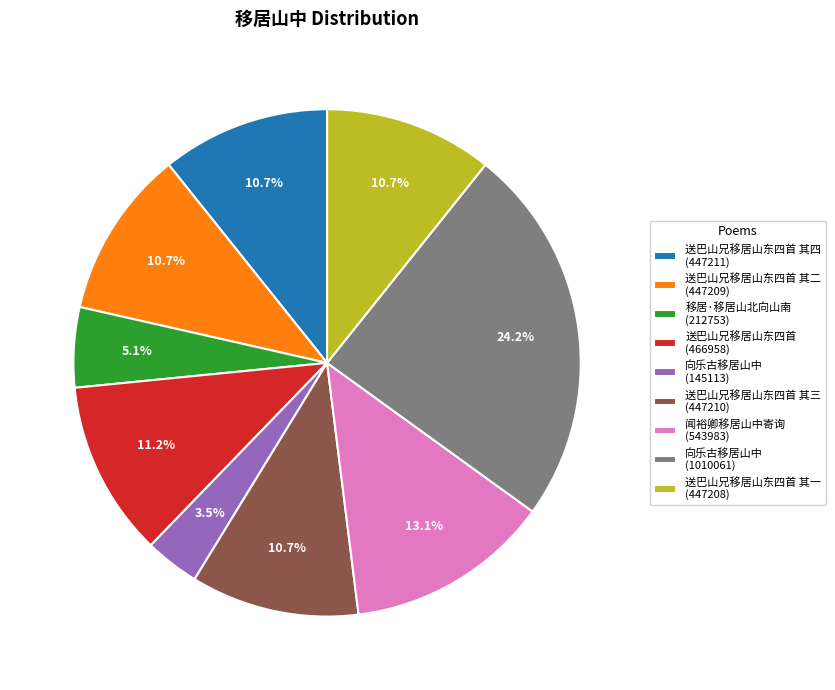

Which has a higher value, 向乐古移居山中 (145113) or 送巴山兄移居山东四首 其一 (447208)?

送巴山兄移居山东四首 其一 (447208)